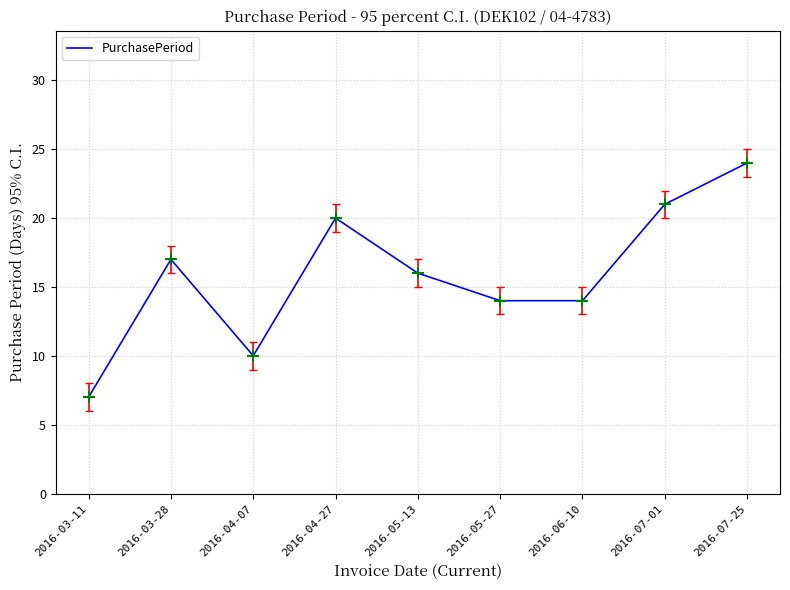

Between 2016-03-11 and 2016-04-27, which is larger?

2016-04-27